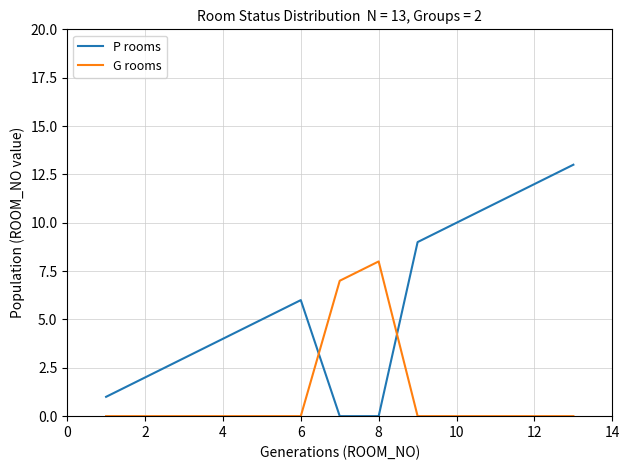

True or false: G rooms and P rooms cross at least once.

True